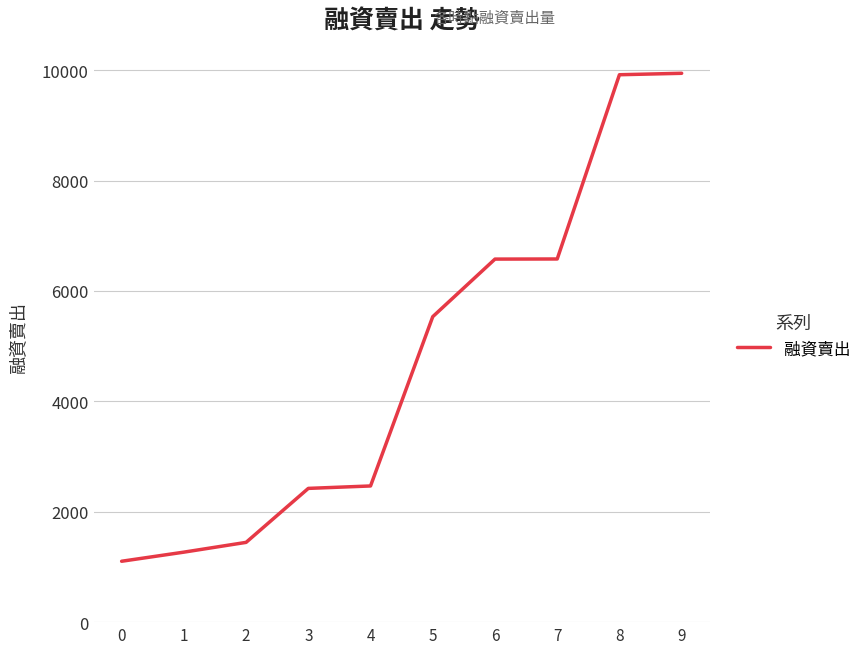

Where is the data nearest to the value 5523?

5